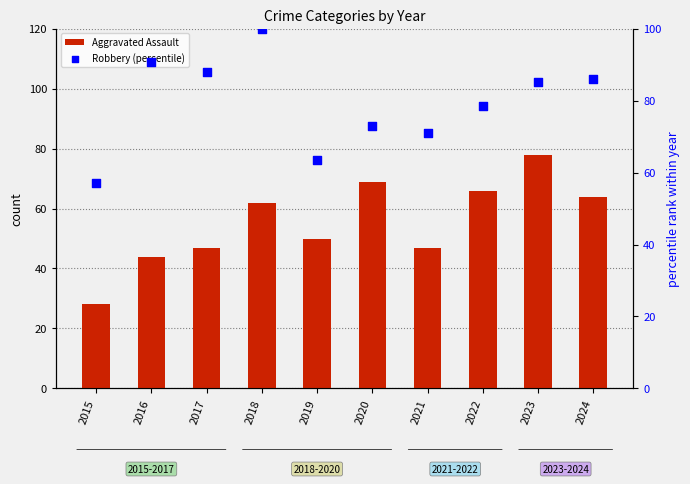

Which series has the largest Y range (max minus min)?

Aggravated Assault